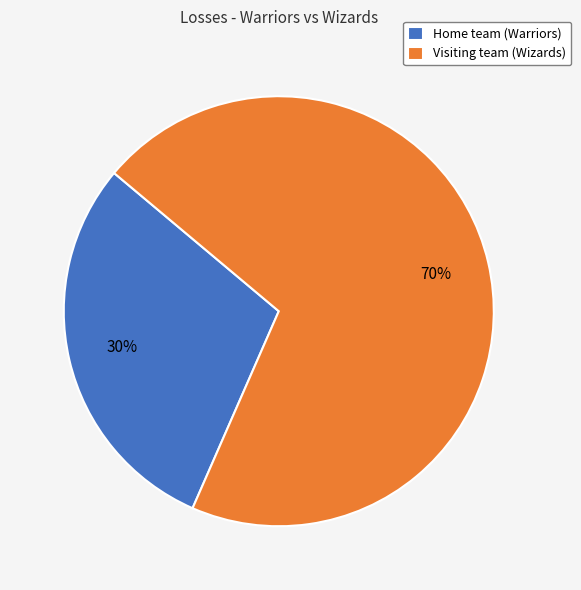

What is the smallest slice in the pie chart?

Home team (Warriors)